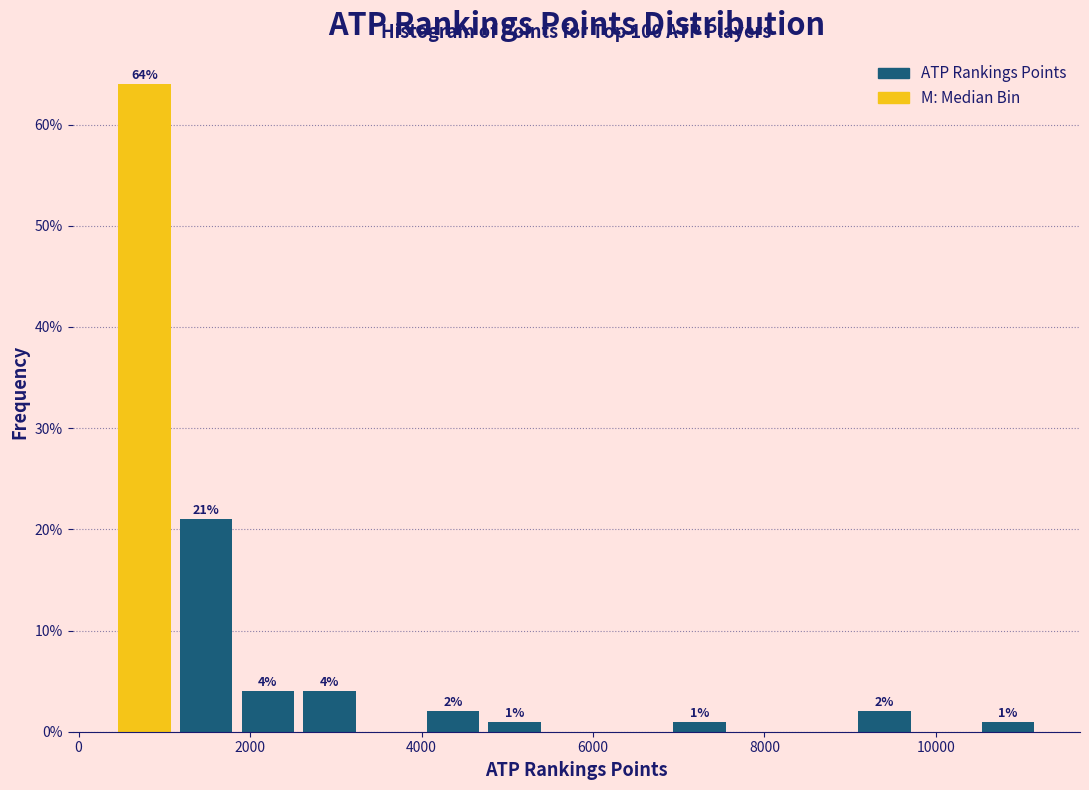

Read against the x-axis, roughly where is the centre of the tallest bar?

800